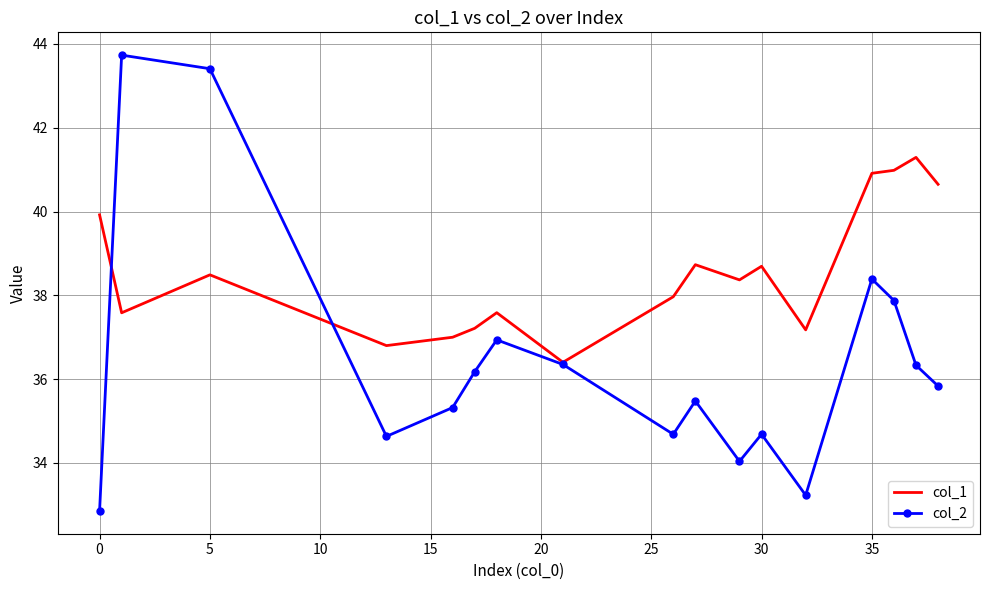

Which series has the widest spread of values?

col_2